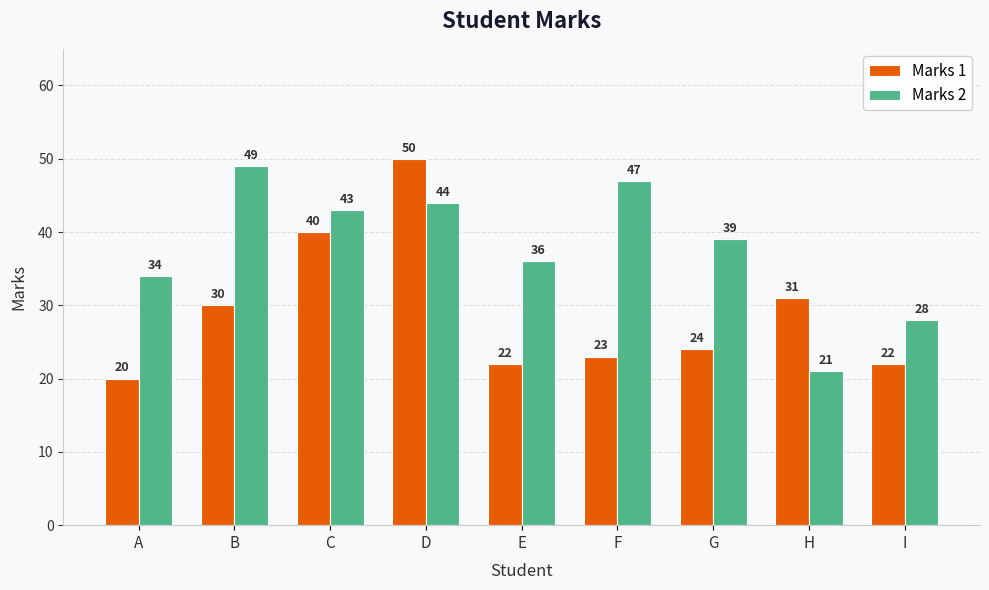

How many distinct data groups are displayed?

2